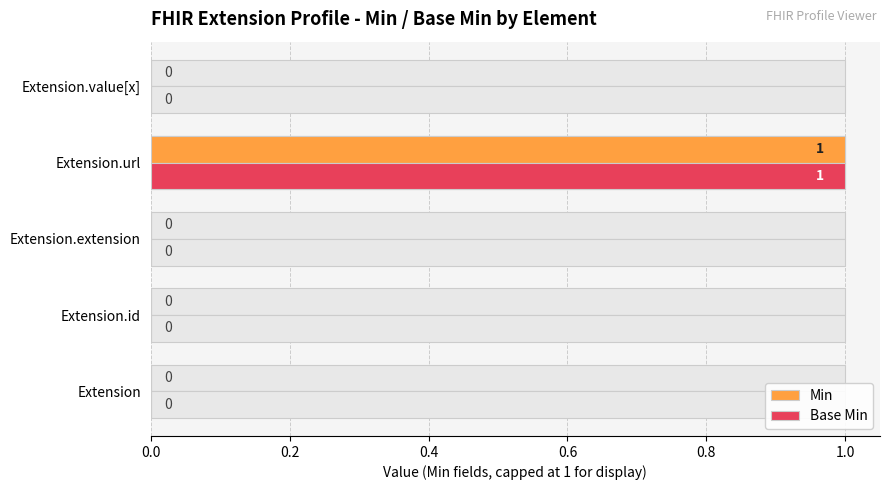

How many Base Min values are between 0 and 1?

5